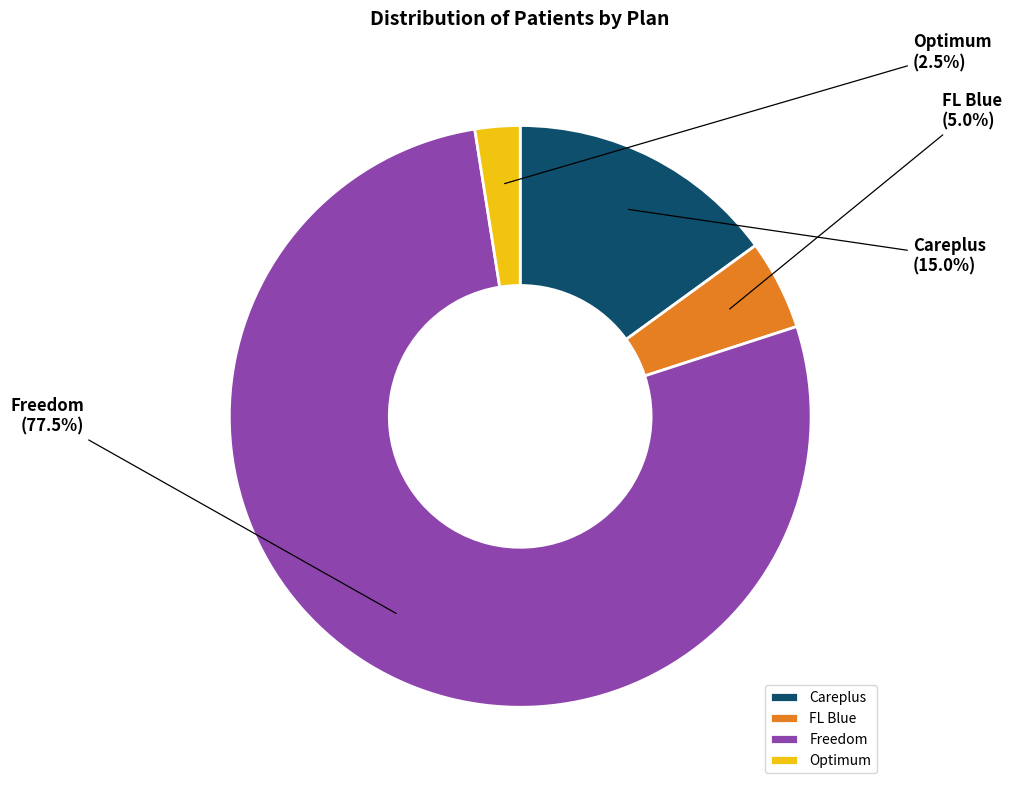

Rank the categories by value from highest to lowest.

Freedom, Careplus, FL Blue, Optimum